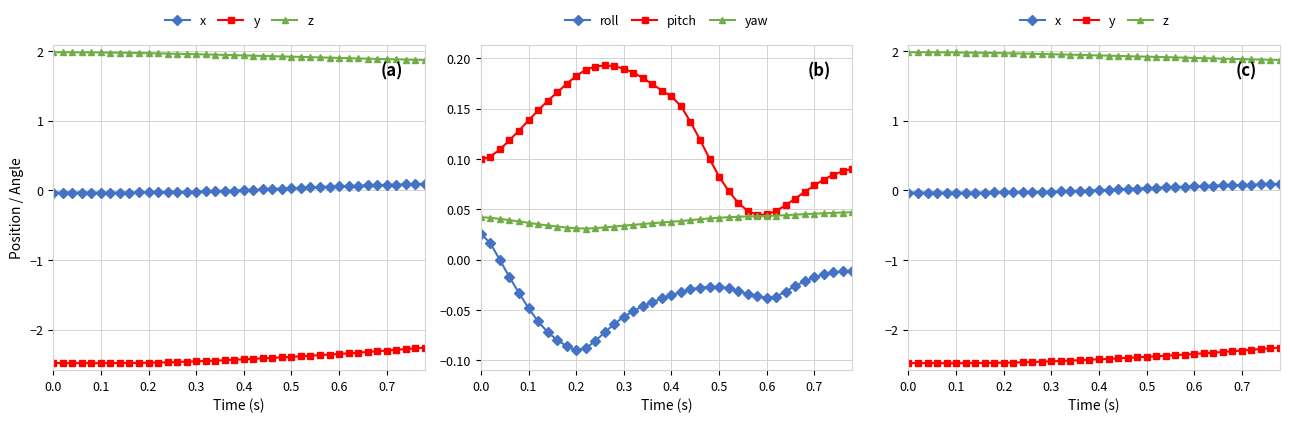

What is the minimum value shown in the chart?

-2.5